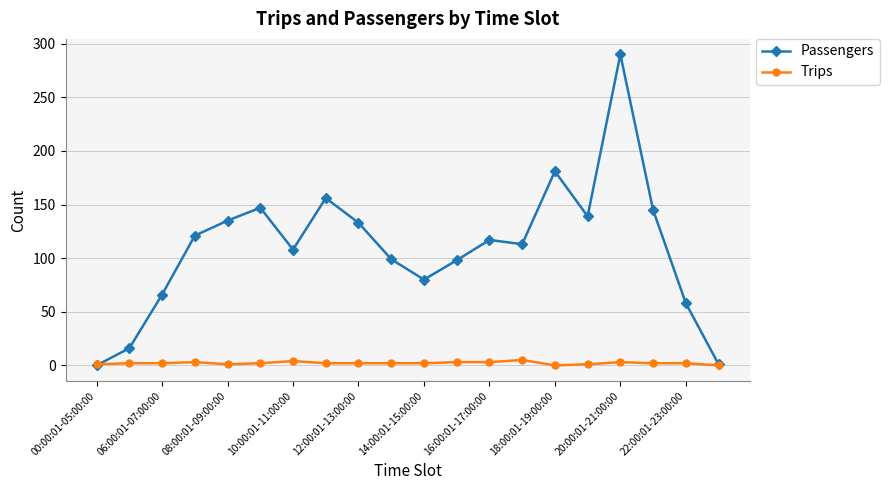

What is the maximum value shown in the chart?

290